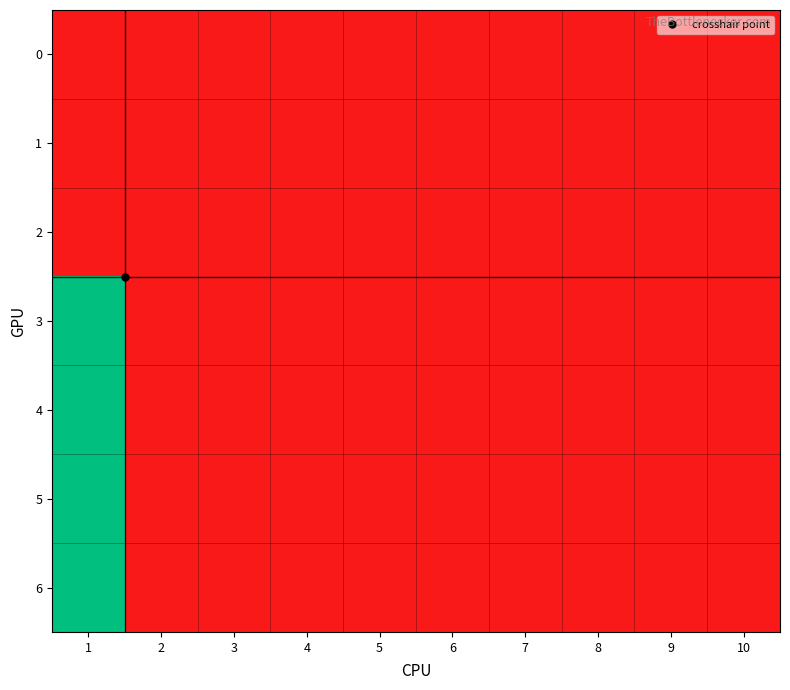

Reading left to right, transcribe all the data shown in this chart.

0: 1=0	2=0	3=0	4=0	5=0	6=0	7=0	8=0	9=0	10=0
1: 1=0	2=0	3=0	4=0	5=0	6=0	7=0	8=0	9=0	10=0
2: 1=0	2=0	3=0	4=0	5=0	6=0	7=0	8=0	9=0	10=0
3: 1=1	2=0	3=0	4=0	5=0	6=0	7=0	8=0	9=0	10=0
4: 1=1	2=0	3=0	4=0	5=0	6=0	7=0	8=0	9=0	10=0
5: 1=1	2=0	3=0	4=0	5=0	6=0	7=0	8=0	9=0	10=0
6: 1=1	2=0	3=0	4=0	5=0	6=0	7=0	8=0	9=0	10=0